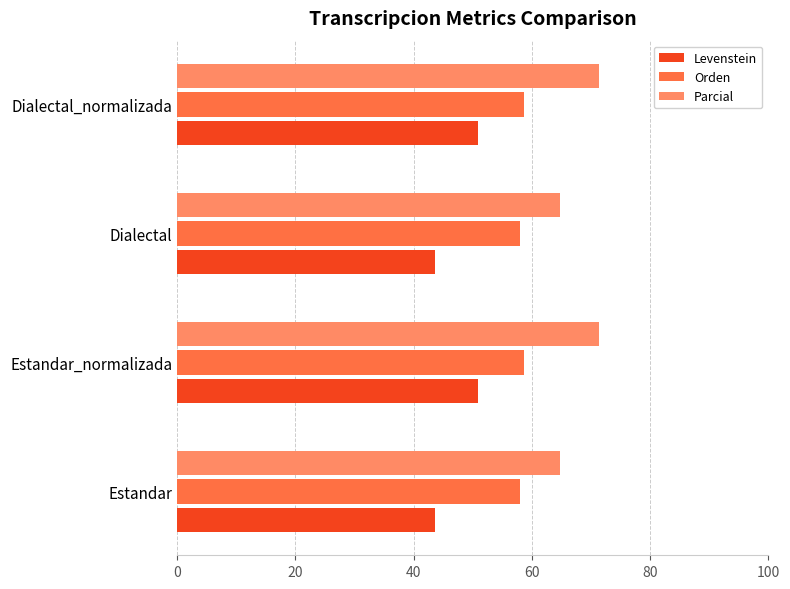

What value does the Levenstein series have at Estandar_normalizada?

50.9